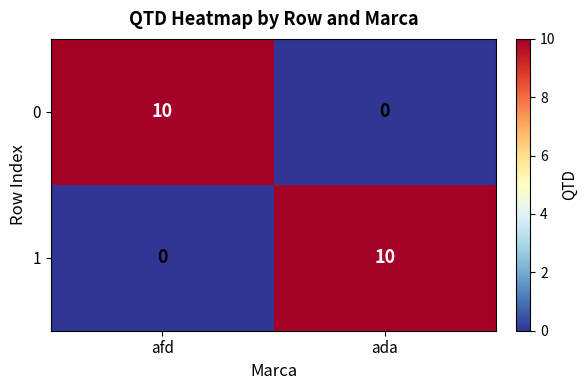

What is the approximate value of 1 at ada, to the nearest 10?

10